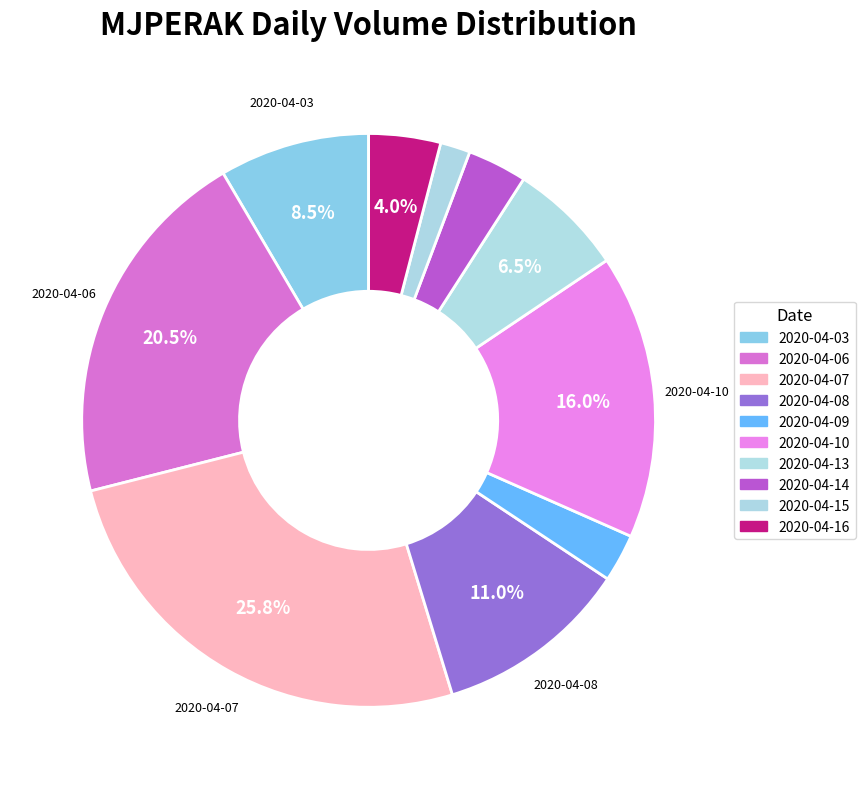

What percentage is the 2020-04-10 slice, to the nearest percent?

16%